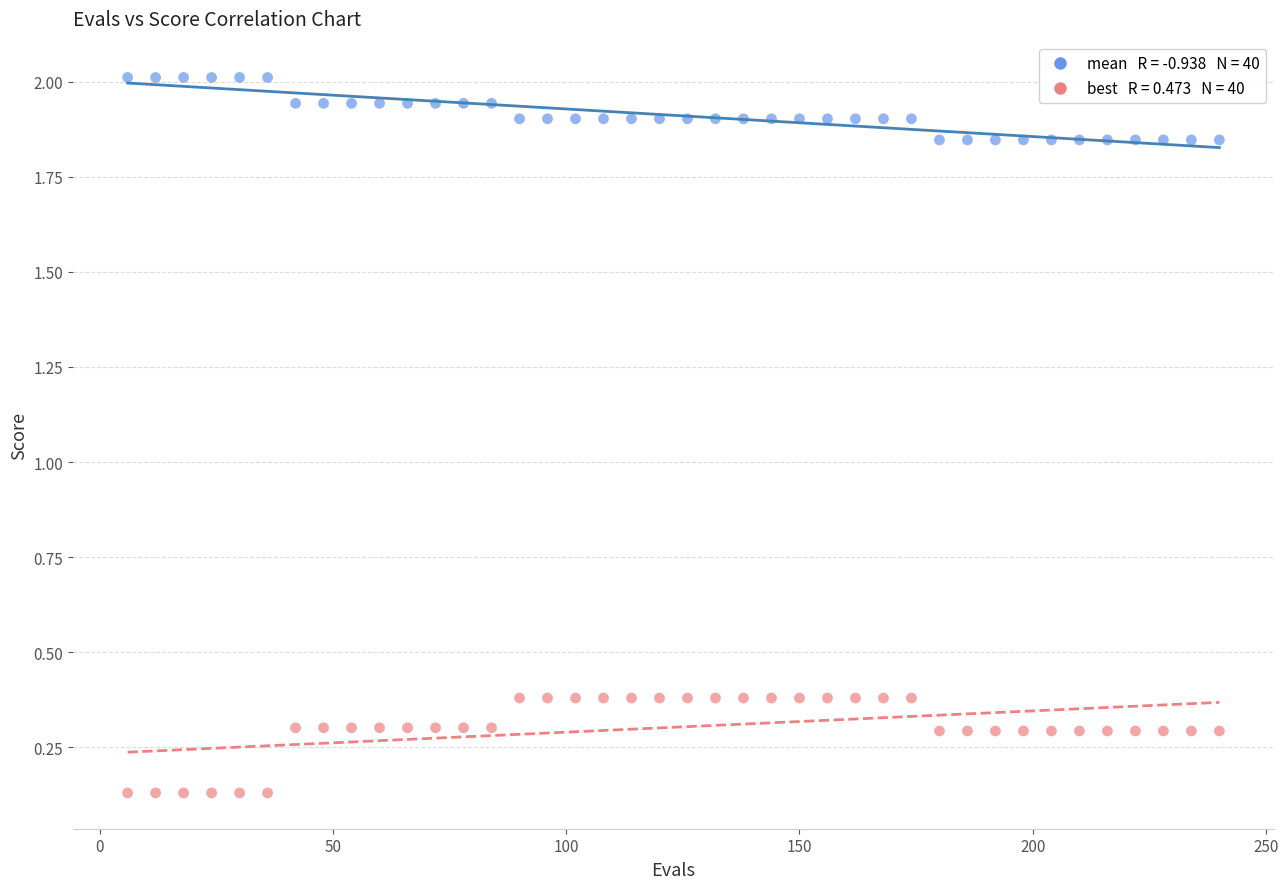

Across all data points, what is the range of X values (max minus min)?

234.0